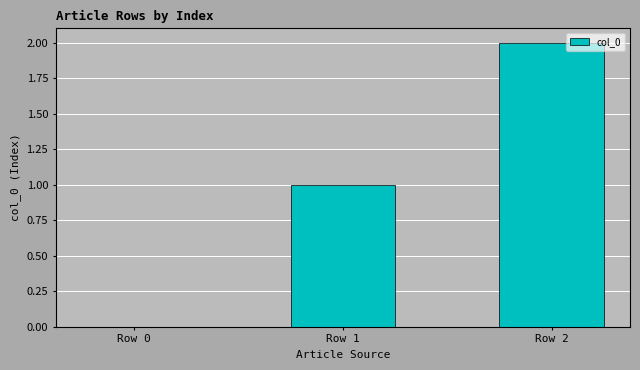

The chart shows a value of 2 at Row 1. True or false?

False